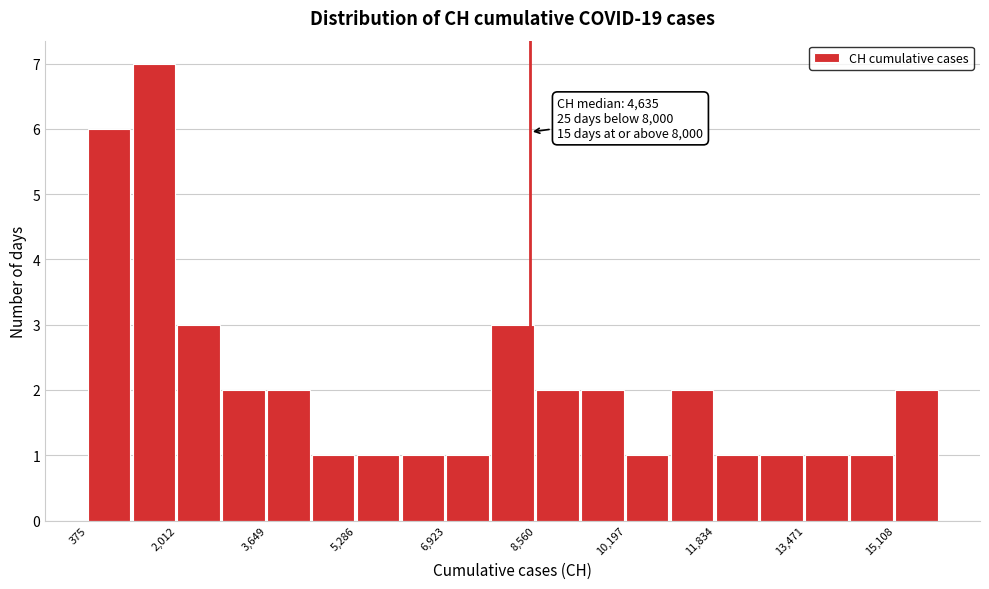

Over which range of the x-axis is the bar tallest?

1200 to 2000